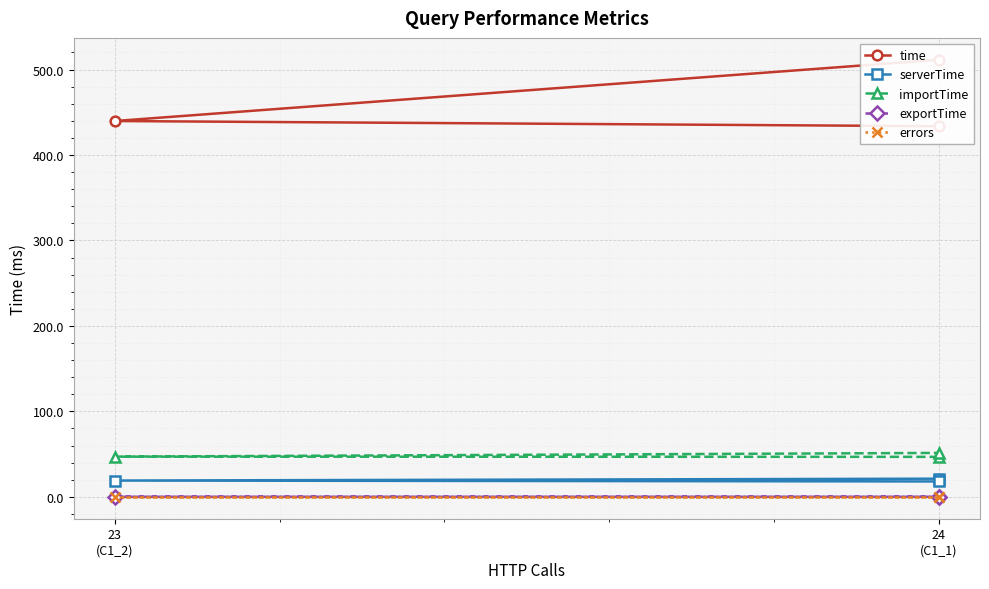

How many values in the importTime series are below 47?

1